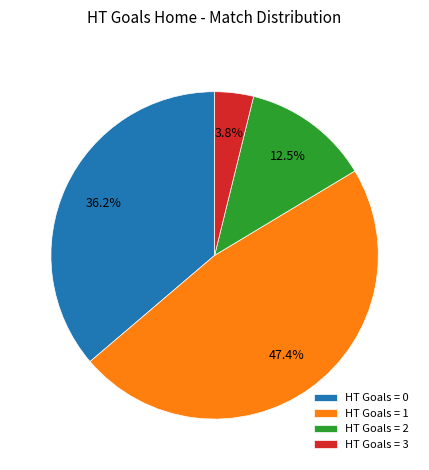

Rank the categories by value from lowest to highest.

HT Goals = 3, HT Goals = 2, HT Goals = 0, HT Goals = 1